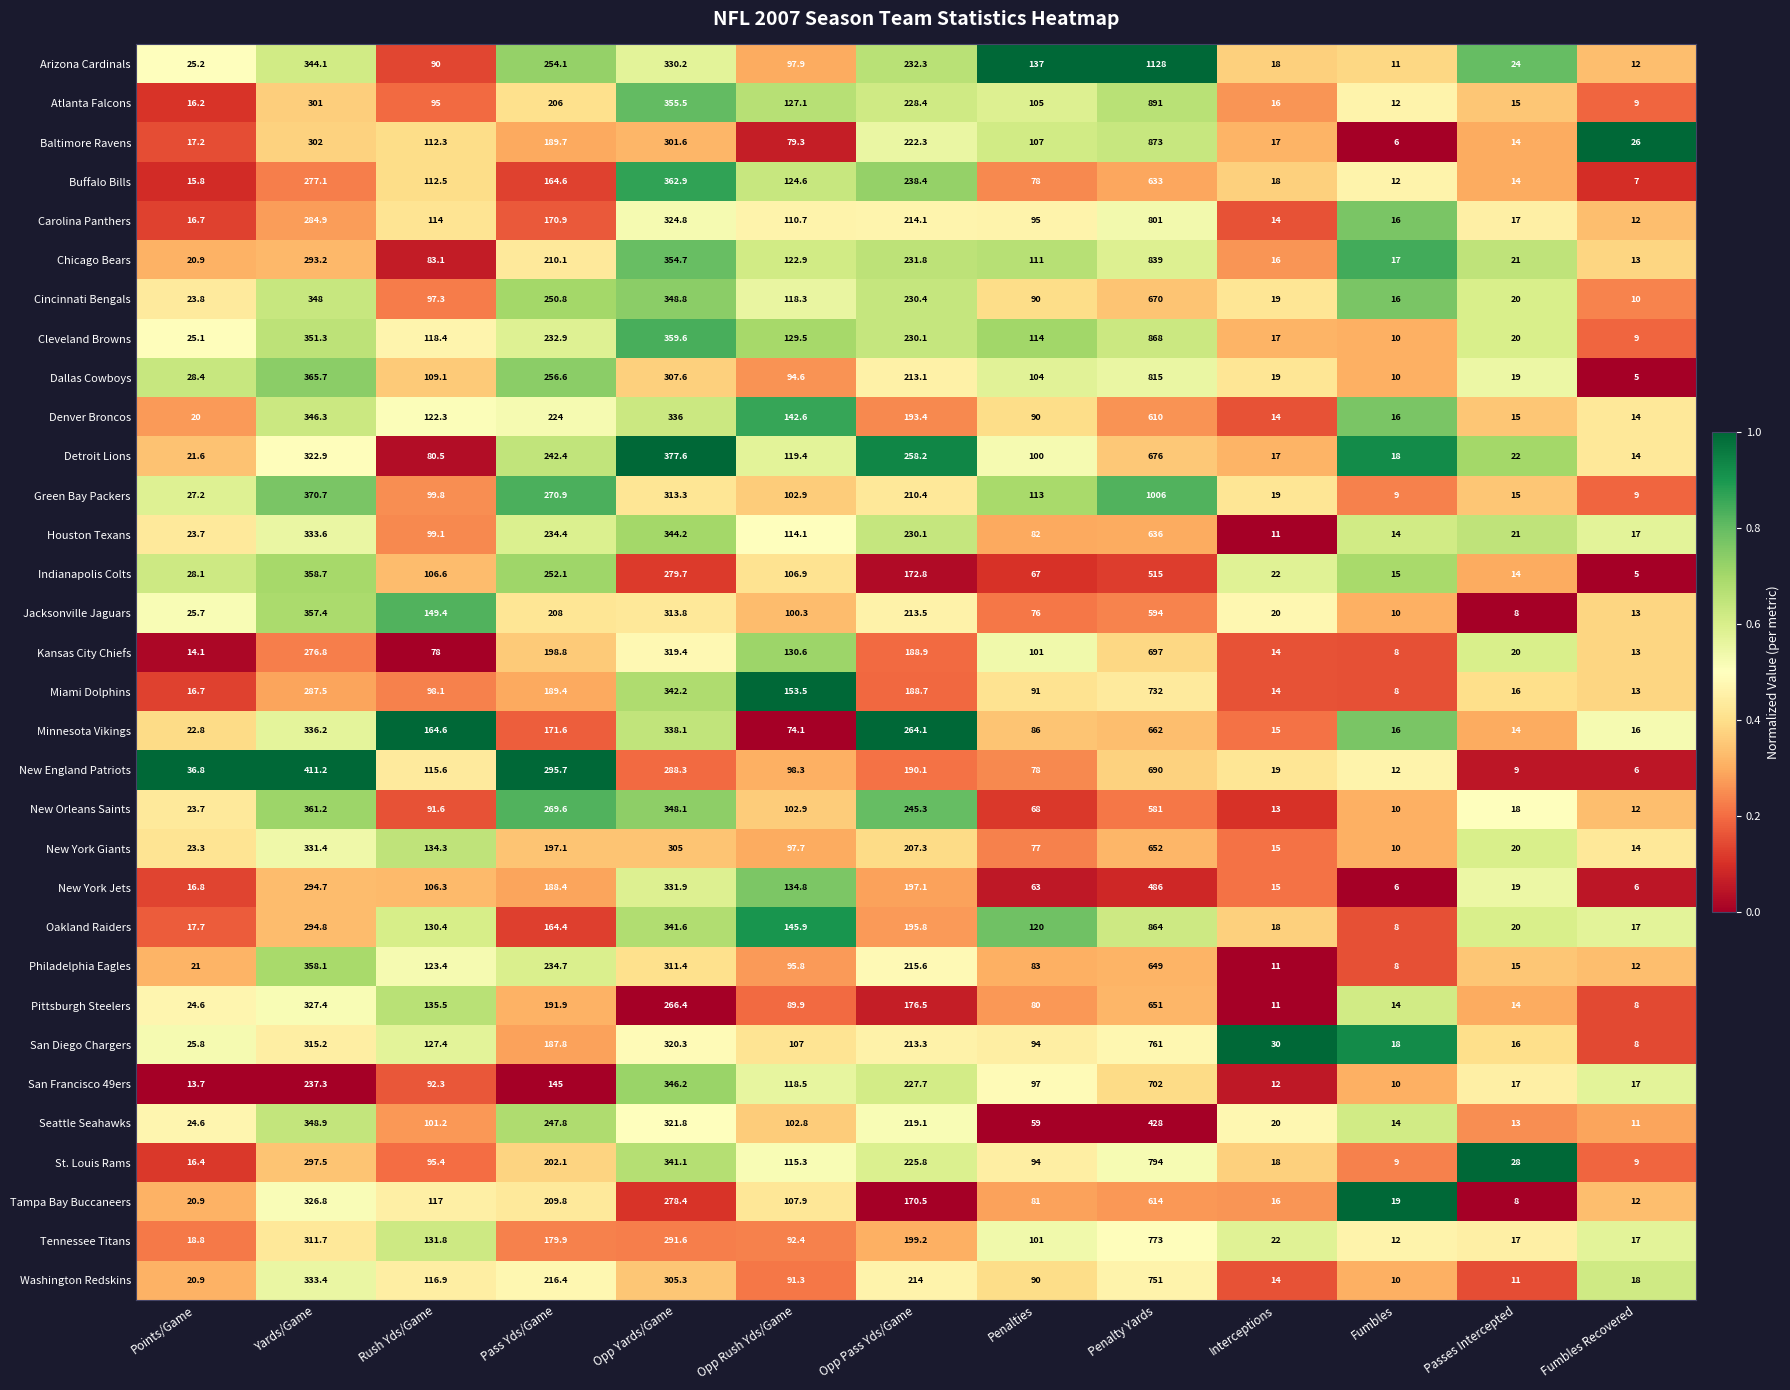

At which label does San Diego Chargers first exceed 107?

Yards/Game